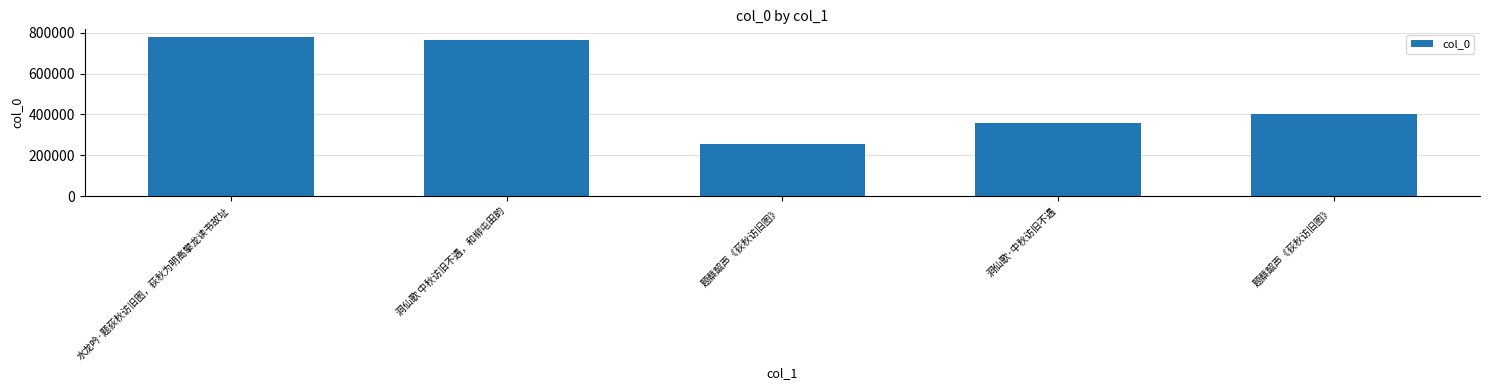

Count the number of data series in this chart.

1